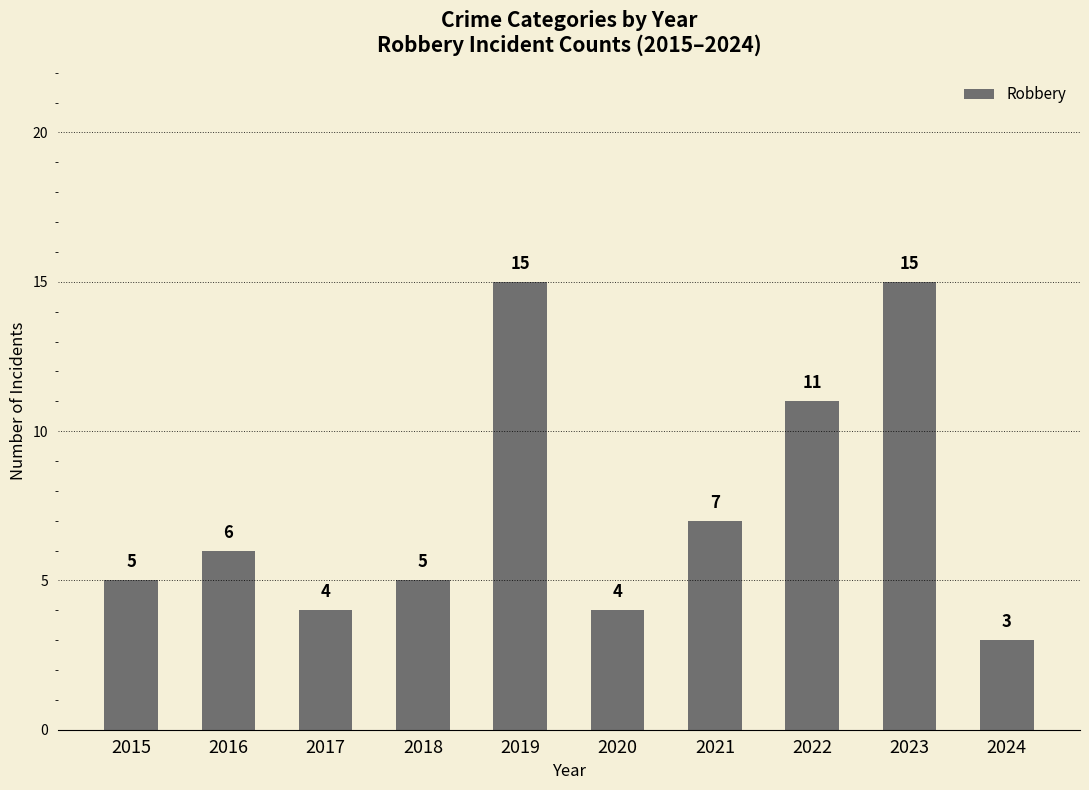

What is the difference between the maximum and second lowest values?

11